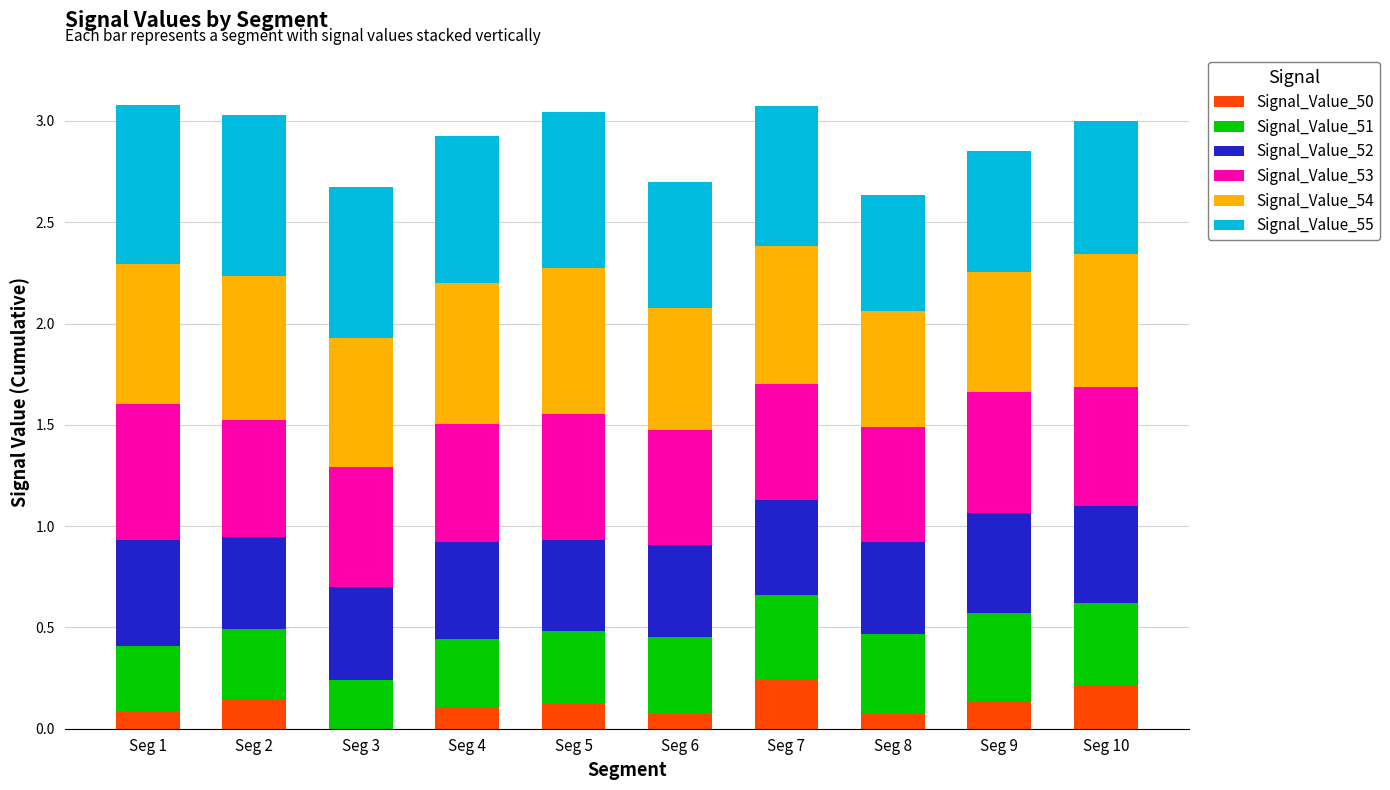

What is the total value across all series at Seg 2?

3.0